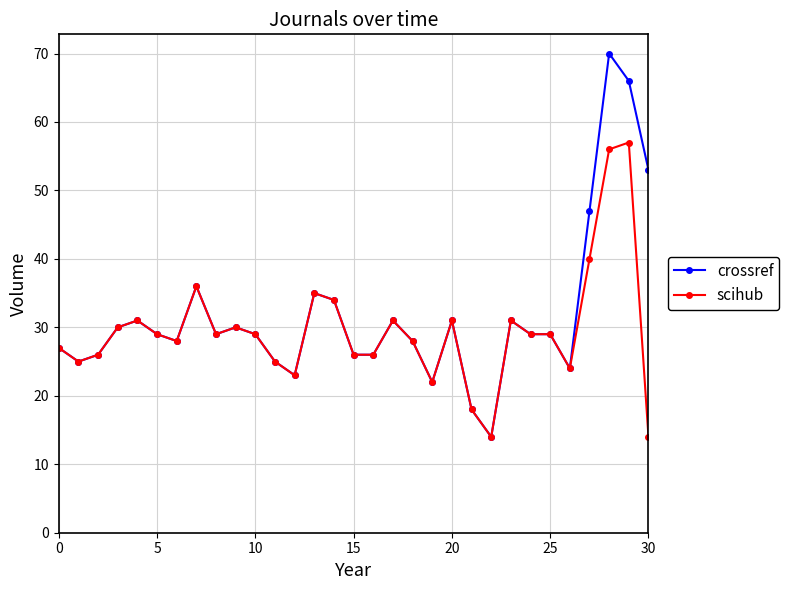

Reading right to left, list all the values displayed in this chart.

crossref: 53	66	70	47	24	29	29	31	14	18	31	22	28	31	26	26	34	35	23	25	29	30	29	36	28	29	31	30	26	25	27
scihub: 14	57	56	40	24	29	29	31	14	18	31	22	28	31	26	26	34	35	23	25	29	30	29	36	28	29	31	30	26	25	27